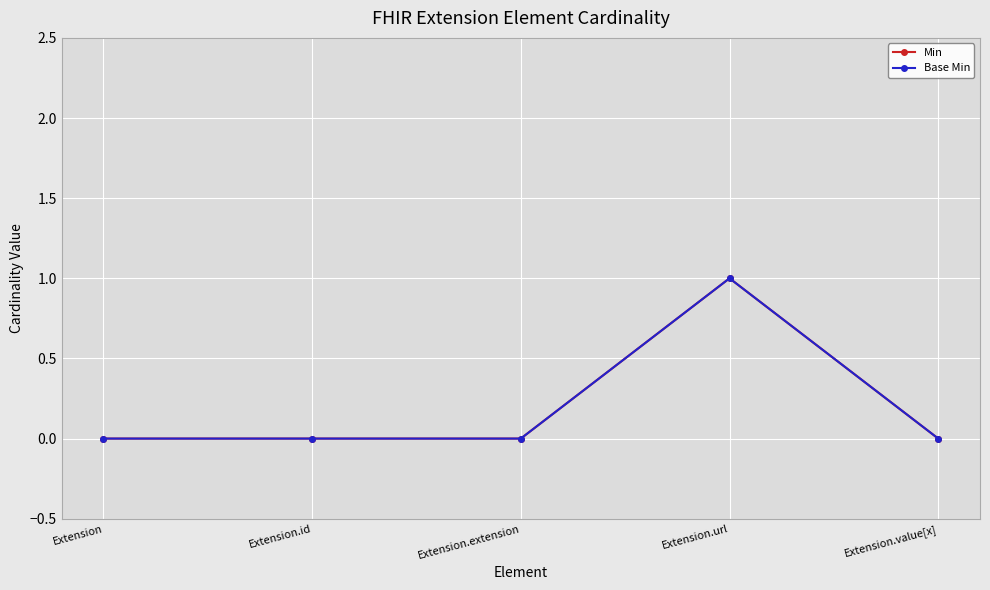

At which label does Base Min reach its minimum?

Extension